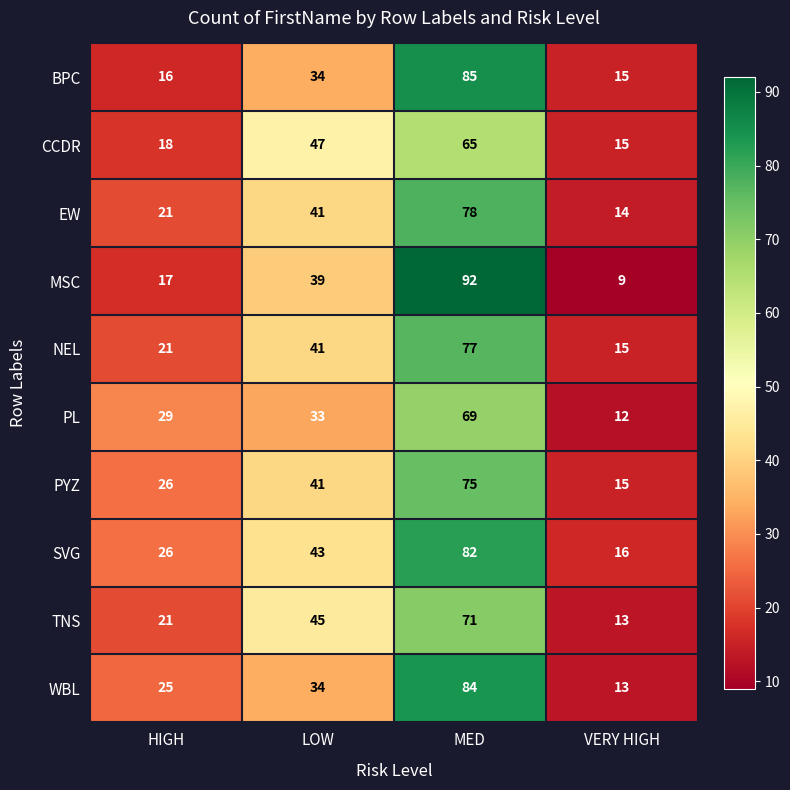

Count the number of categories in the chart.

4